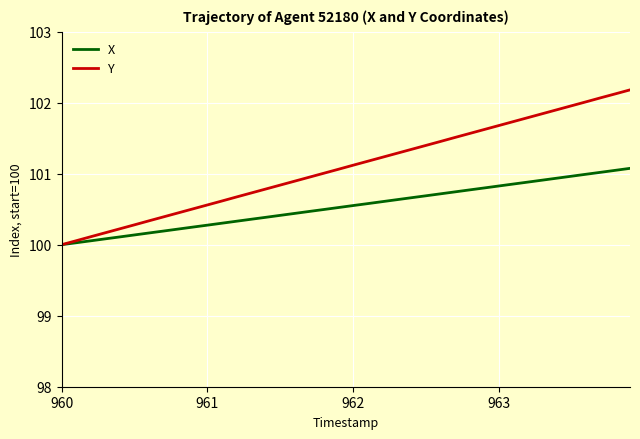

Which series has the largest total across all categories?

Y